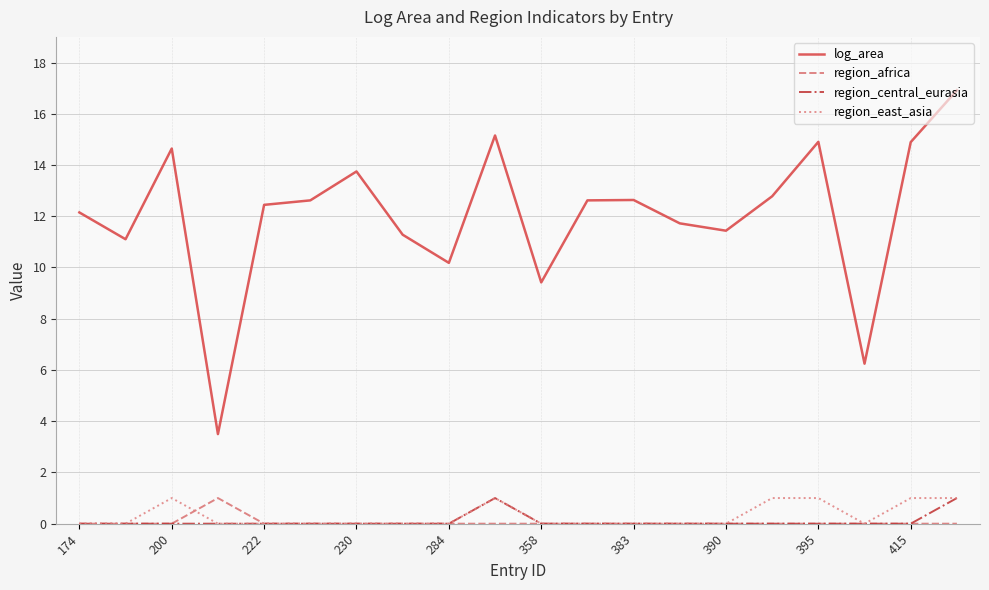

How many lines are shown in the chart?

4